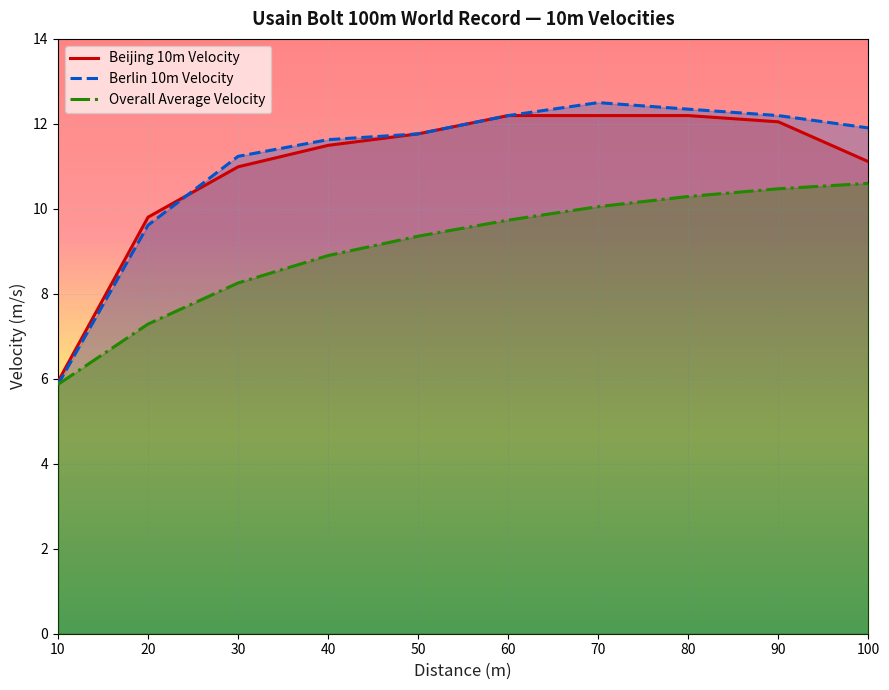

Which series has the largest range (max minus min)?

Berlin 10m Velocity